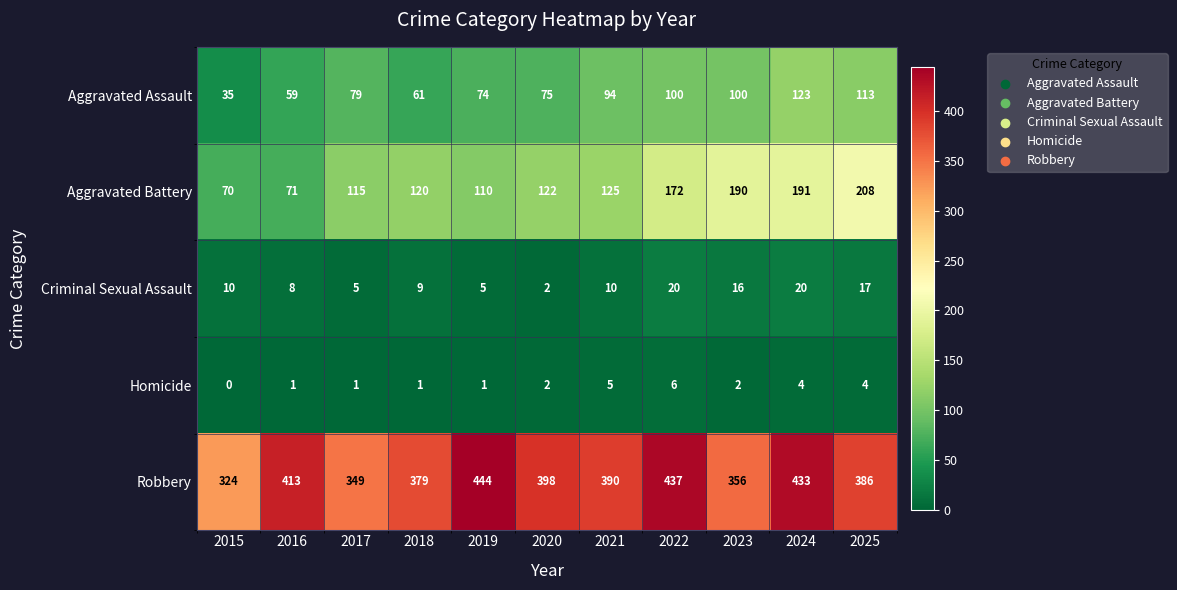

At 2018, list the series in order from largest to smallest.

Robbery, Aggravated Battery, Aggravated Assault, Criminal Sexual Assault, Homicide